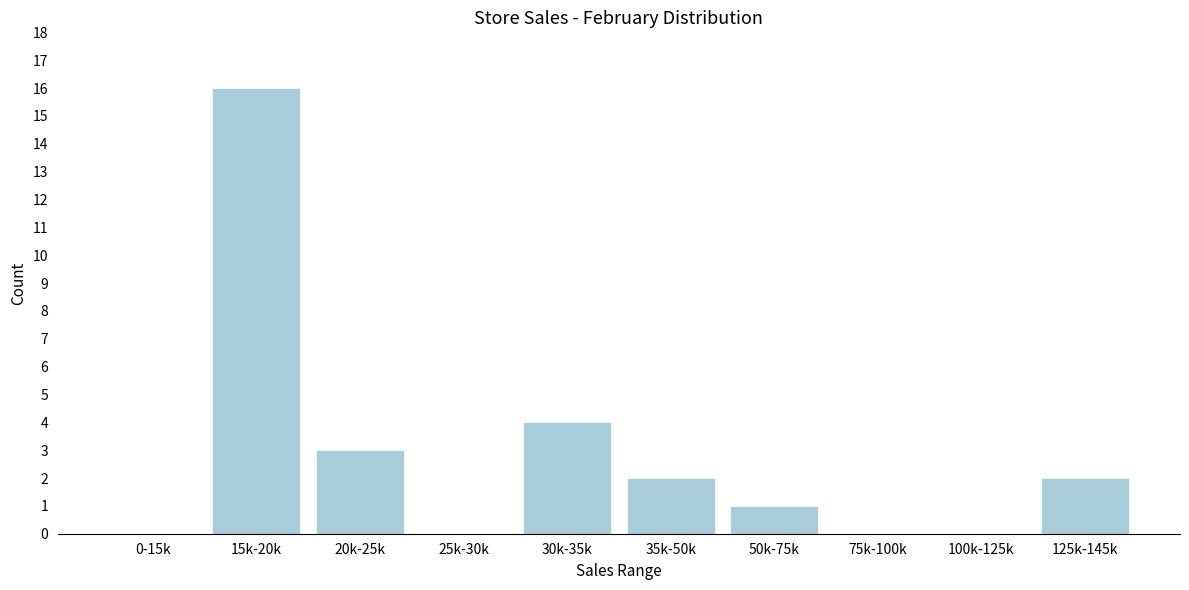

Reading left to right, list all the values displayed in this chart.

0-15k=0	15k-20k=16	20k-25k=3	25k-30k=0	30k-35k=4	35k-50k=2	50k-75k=1	75k-100k=0	100k-125k=0	125k-145k=2